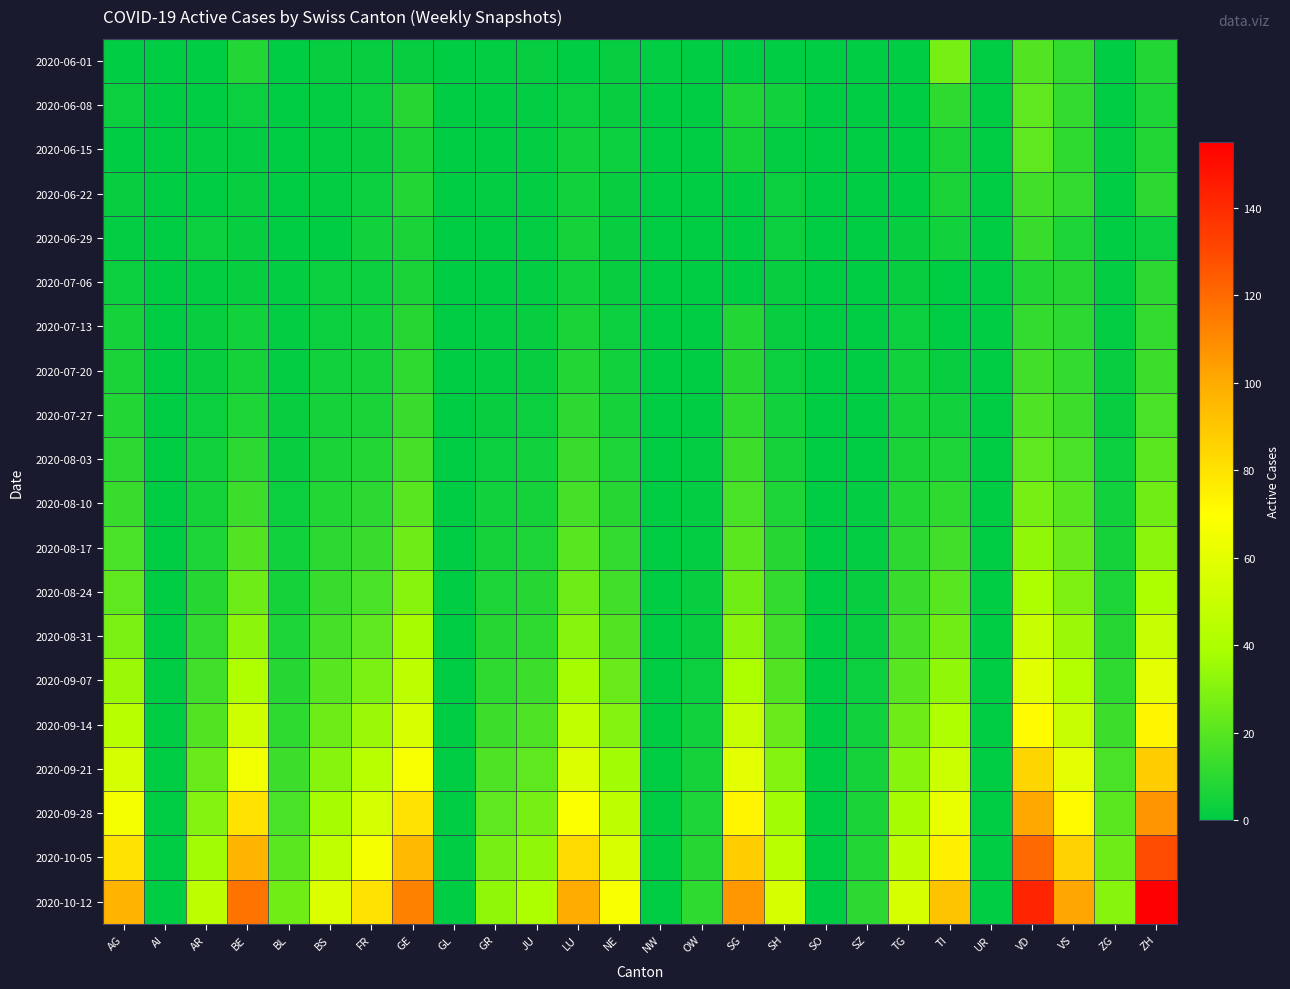

Between GR and ZH, which is larger?

ZH